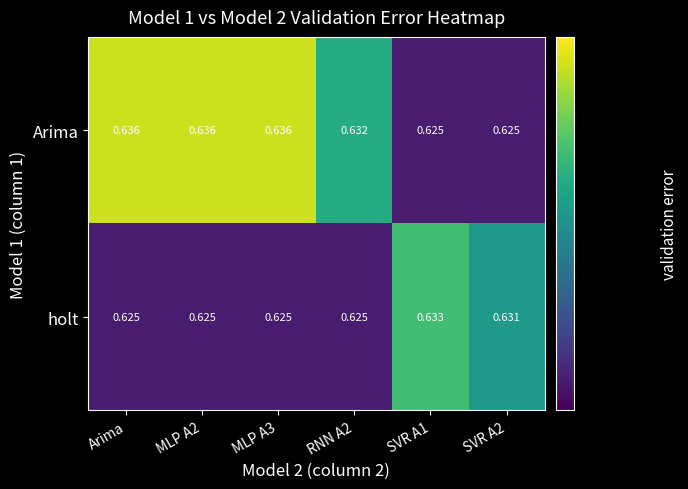

Which series has the largest range (max minus min)?

Arima